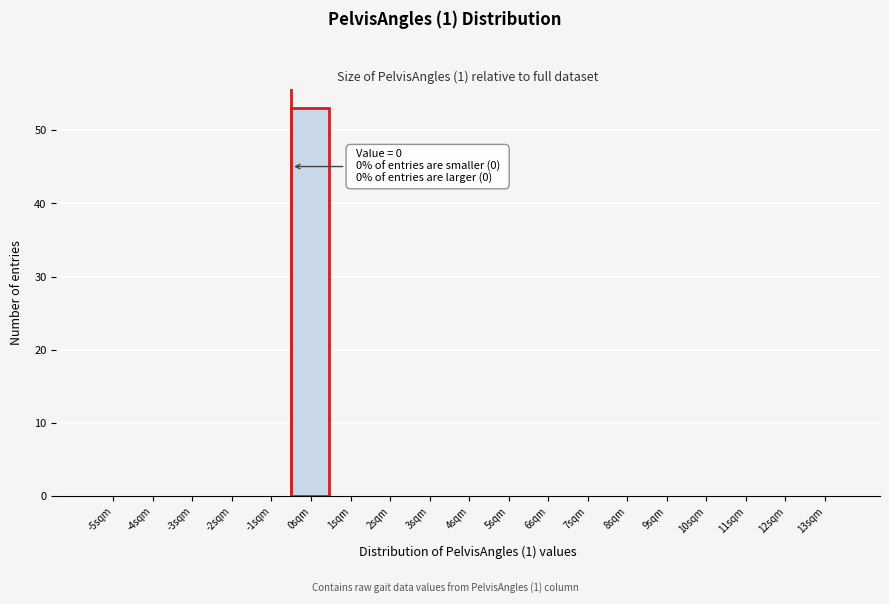

Reading right to left, list all the values displayed in this chart.

13sqm=0	12sqm=0	11sqm=0	10sqm=0	9sqm=0	8sqm=0	7sqm=0	6sqm=0	5sqm=0	4sqm=0	3sqm=0	2sqm=0	1sqm=0	0sqm=53	-1sqm=0	-2sqm=0	-3sqm=0	-4sqm=0	-5sqm=0